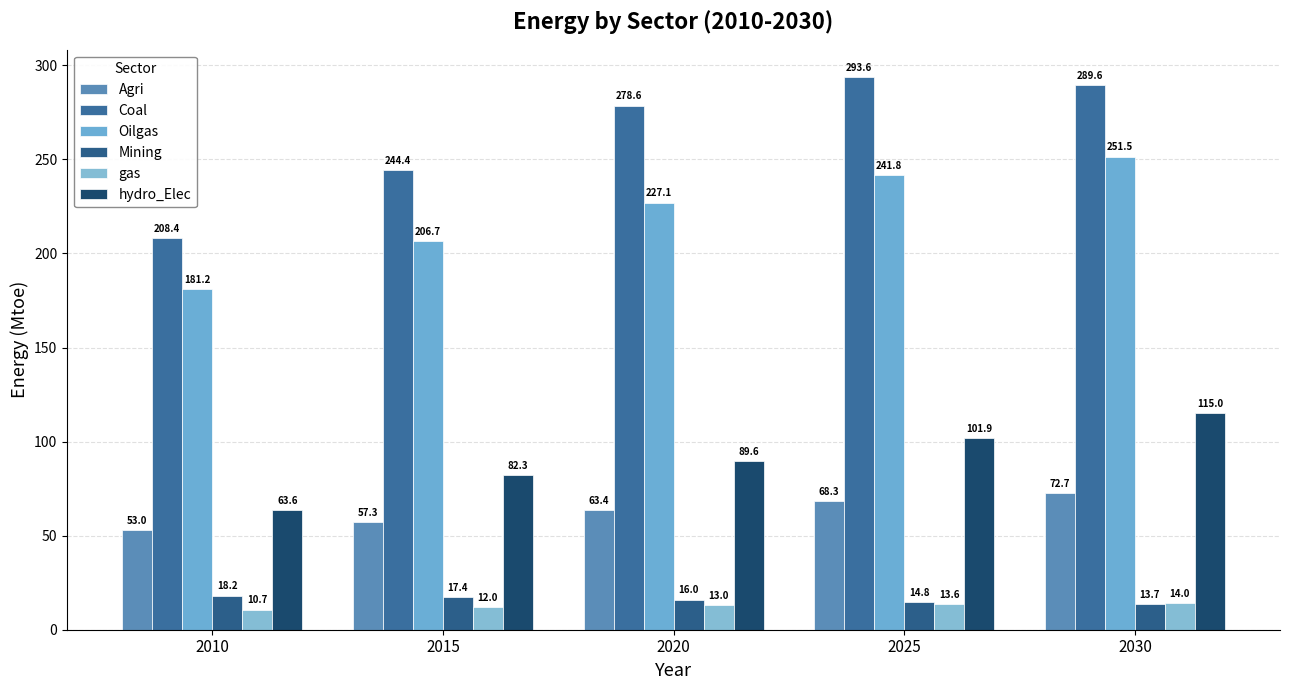

Where is Agri nearest to the value 62?

2020